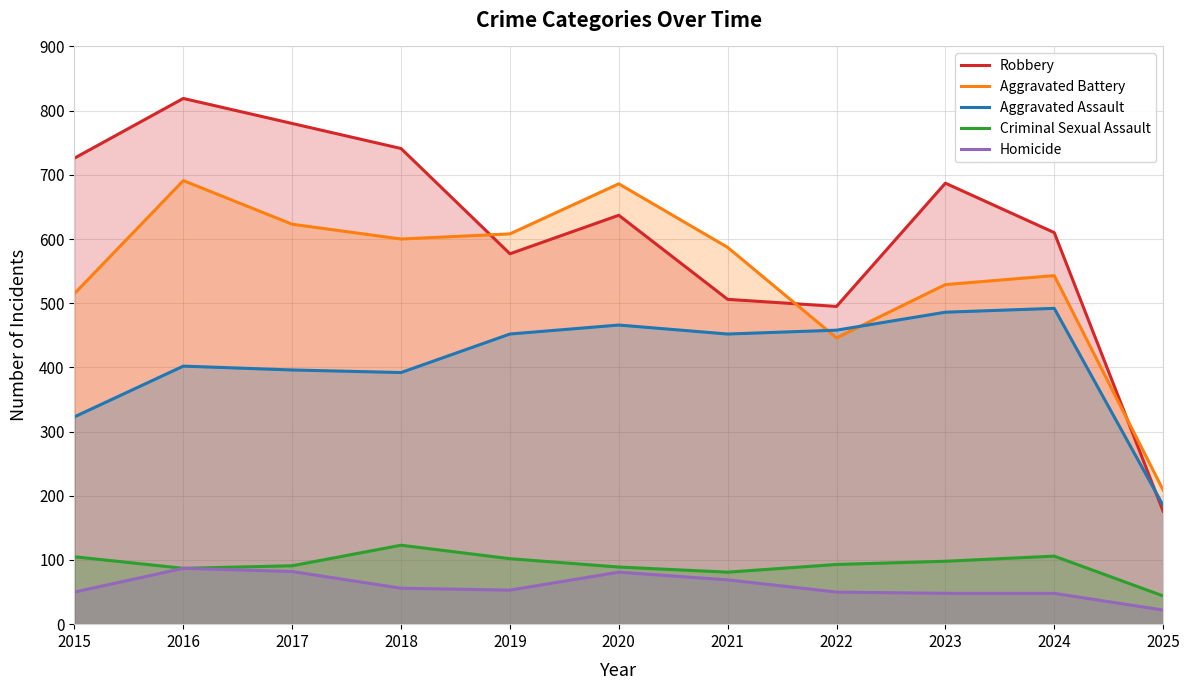

Rank the series by their maximum value, from highest to lowest.

Robbery, Aggravated Battery, Aggravated Assault, Criminal Sexual Assault, Homicide